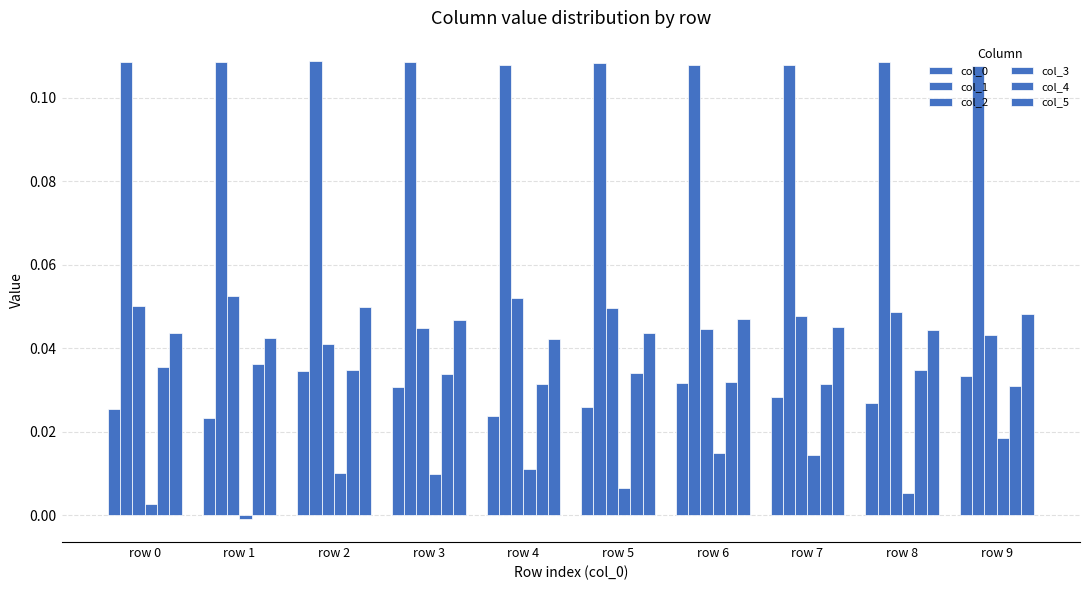

Where is col_0 nearest to the value 0?

row 1